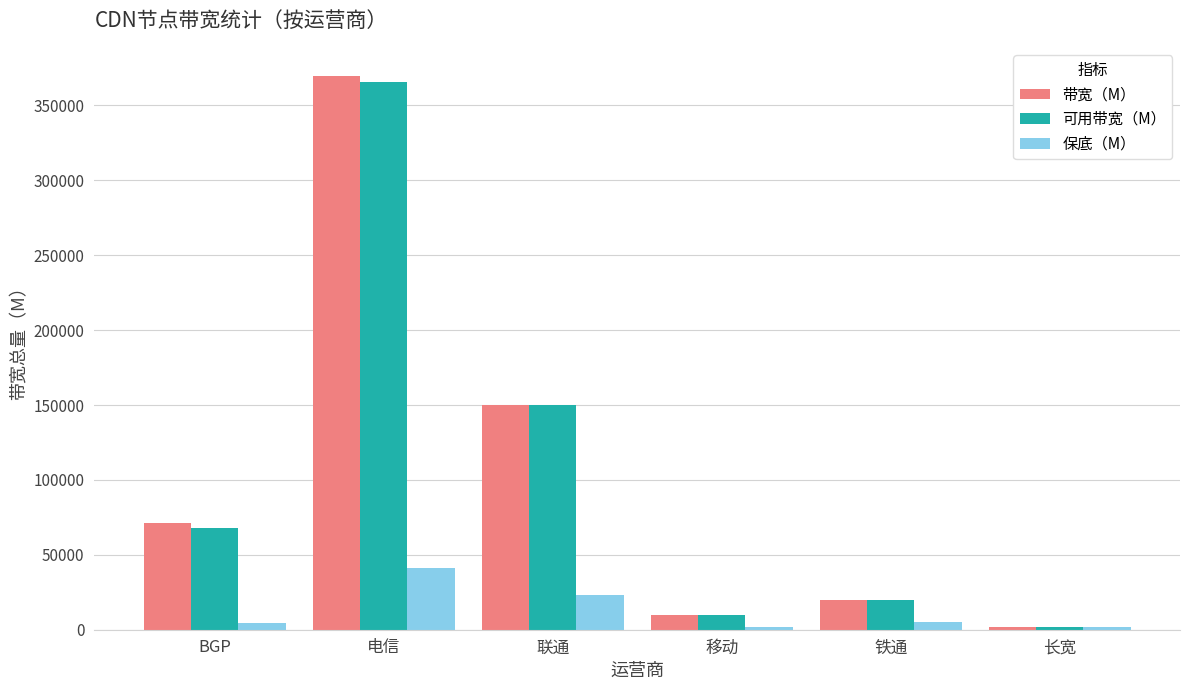

What are all the series names shown in the legend?

带宽（M）, 可用带宽（M）, 保底（M）